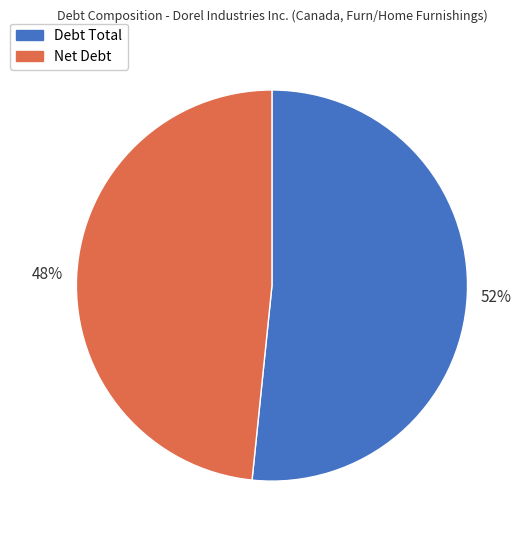

Combined, do Net Debt and Debt Total account for over 50%?

Yes